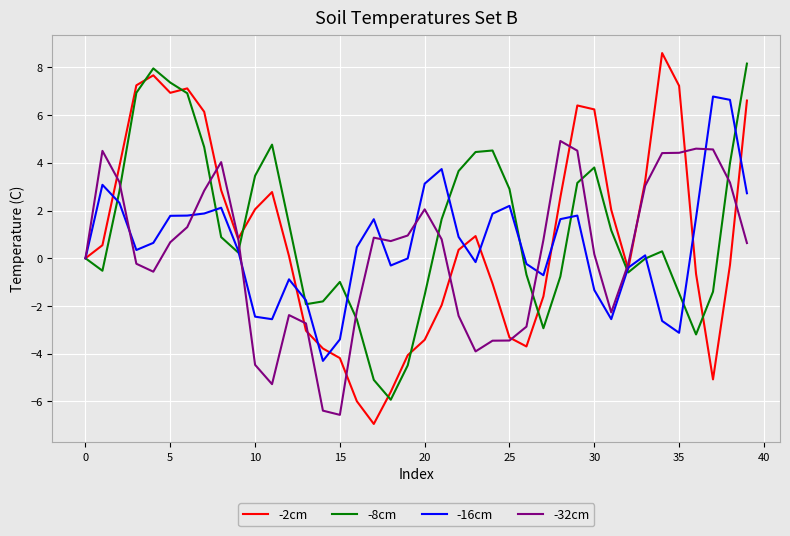

What is the smallest value displayed?

-6.9